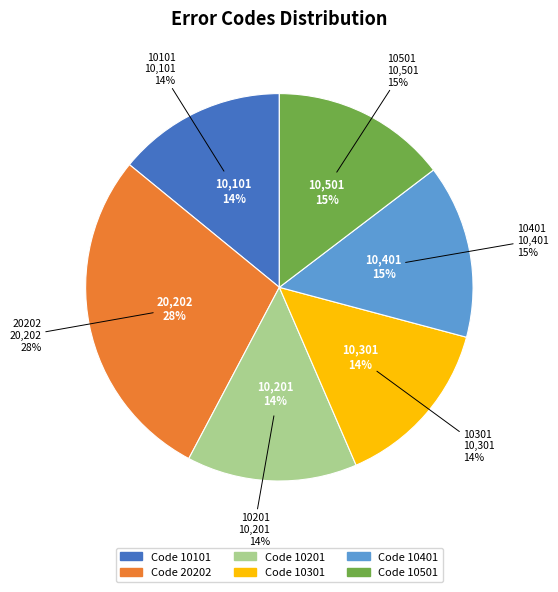

Is the sum of 10201 and 10501 greater than half?

No